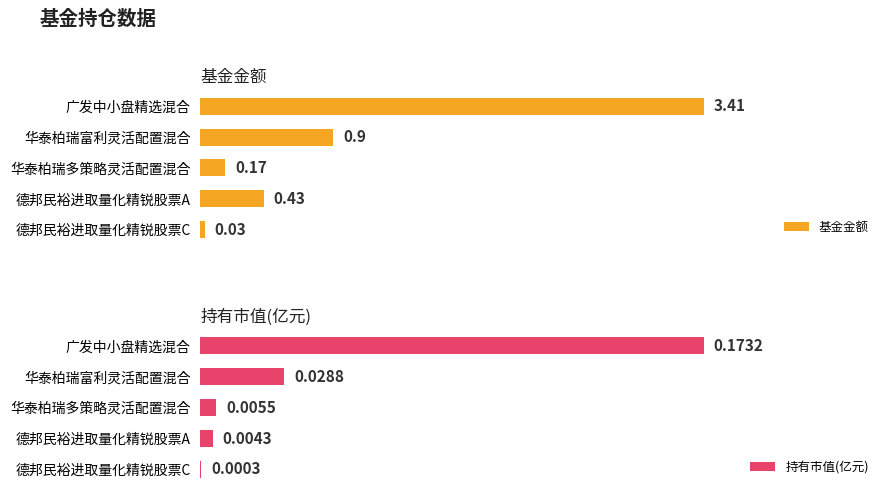

Which category has the lowest value in the 基金金额 series?

德邦民裕进取量化精锐股票C